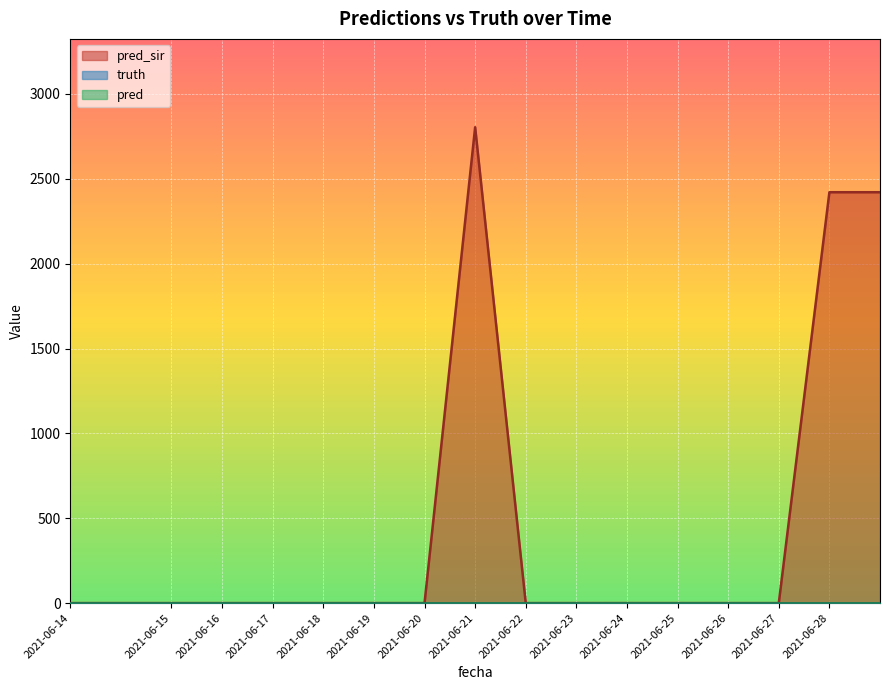

True or false: pred has more than 1 interior local peaks.

False